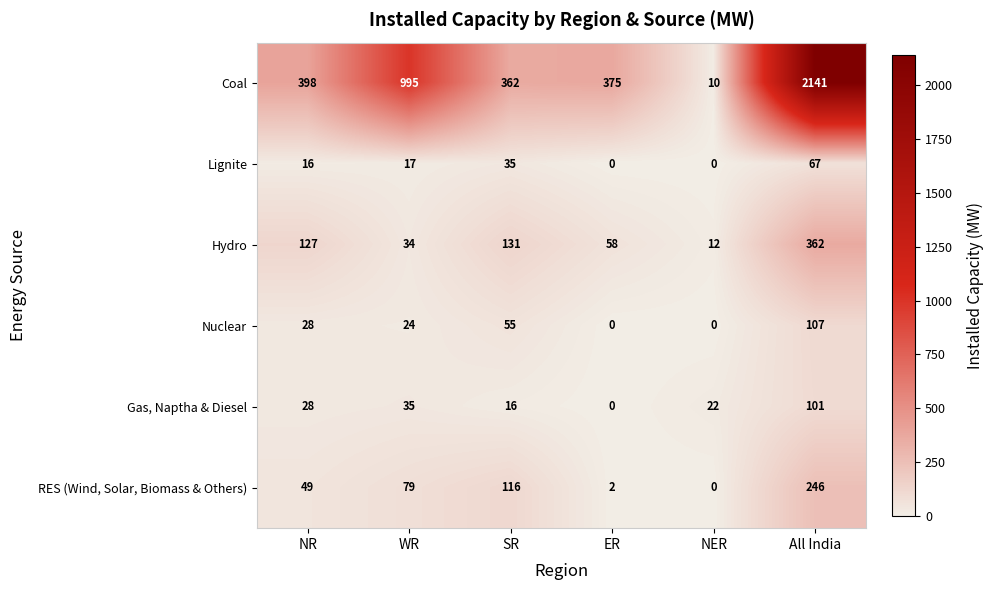

The Coal series shows 612 at SR. True or false?

False